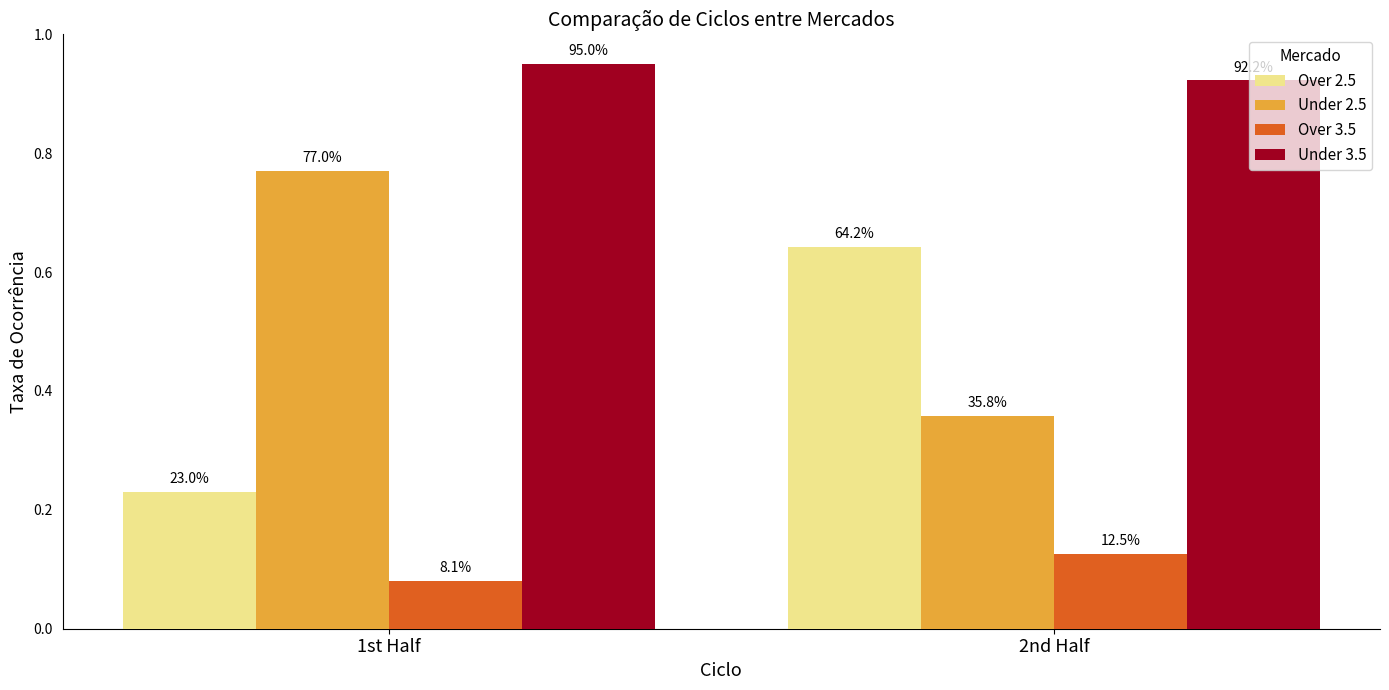

What value does the Over 2.5 series have at 2nd Half?

0.6